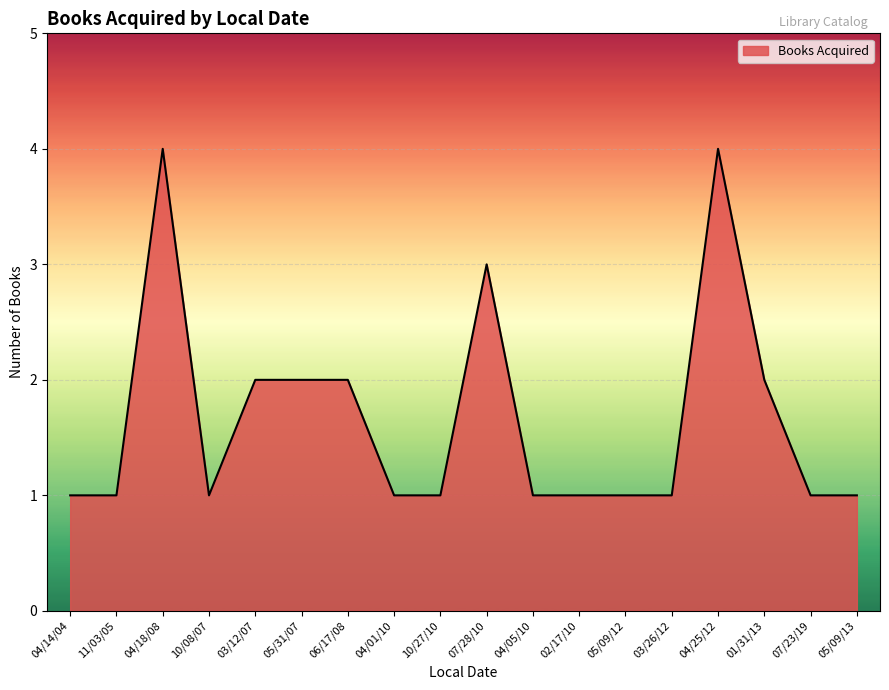

Reading right to left, extract all data points from this chart.

1	1	2	4	1	1	1	1	3	1	1	2	2	2	1	4	1	1